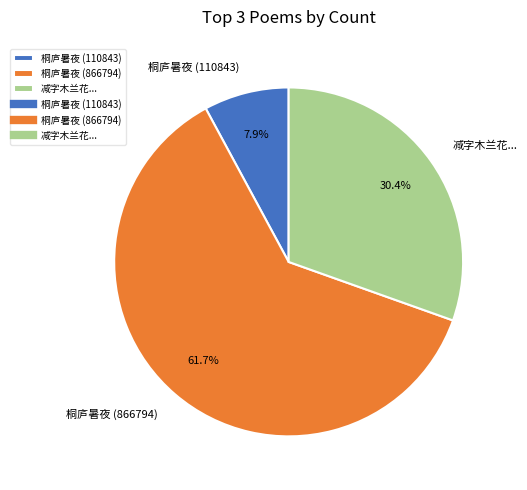

Which category has the biggest portion of the pie?

桐庐暑夜 (866794)